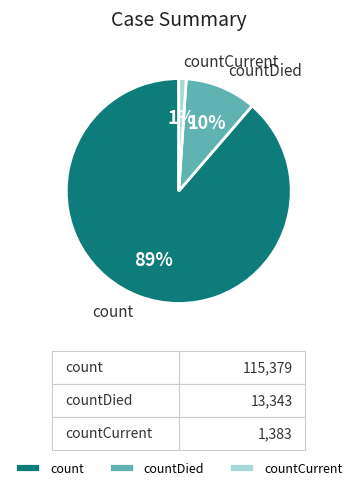

Which slice is the largest?

count